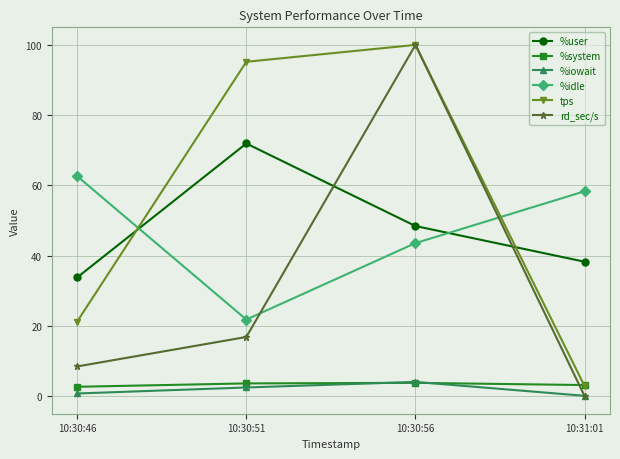

Which series ends up on top after the final intersection of %system and rd_sec/s?

%system